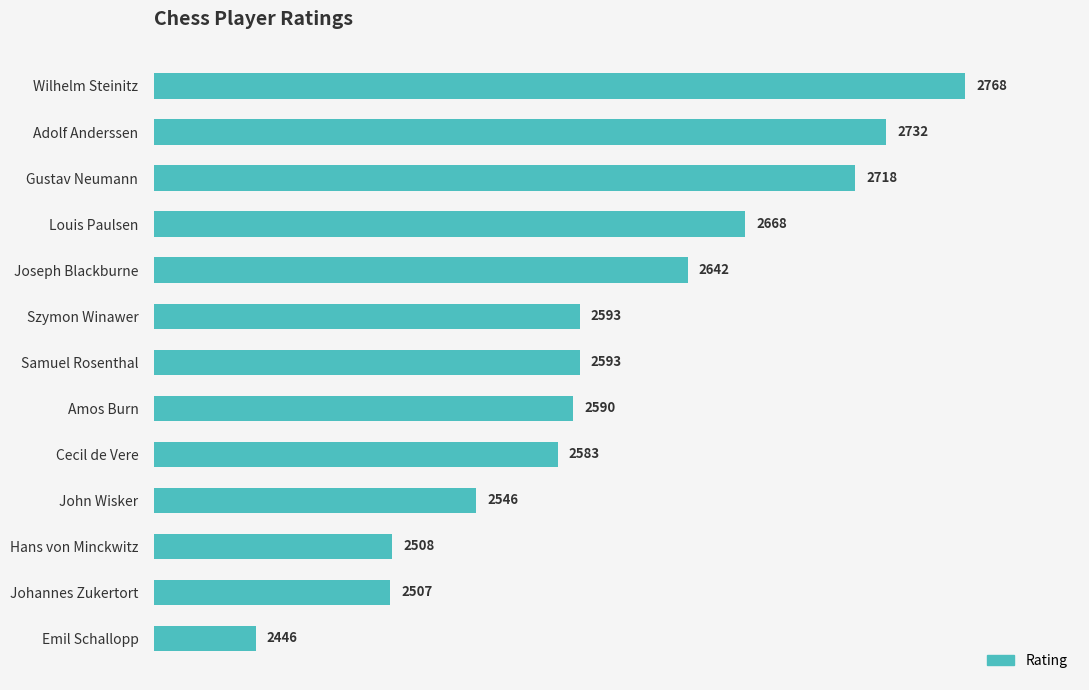

What is the approximate value at Hans von Minckwitz, to the nearest 50?

2500